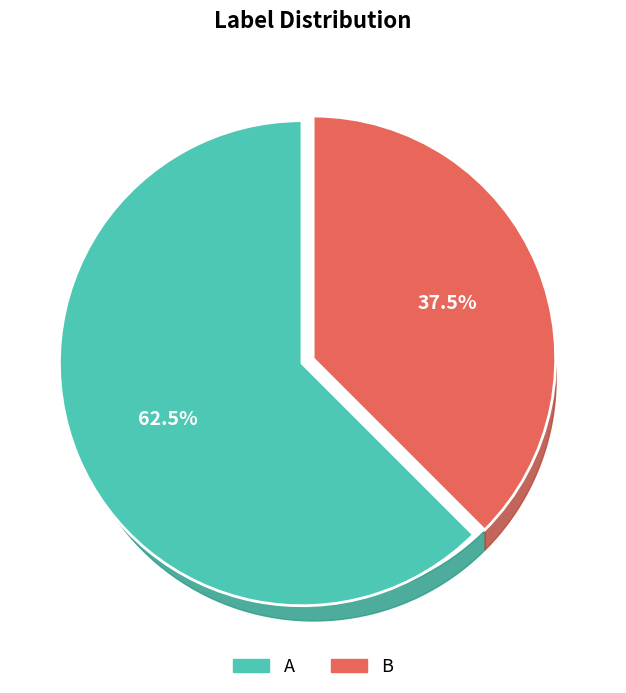

Which has a higher value, B or A?

A